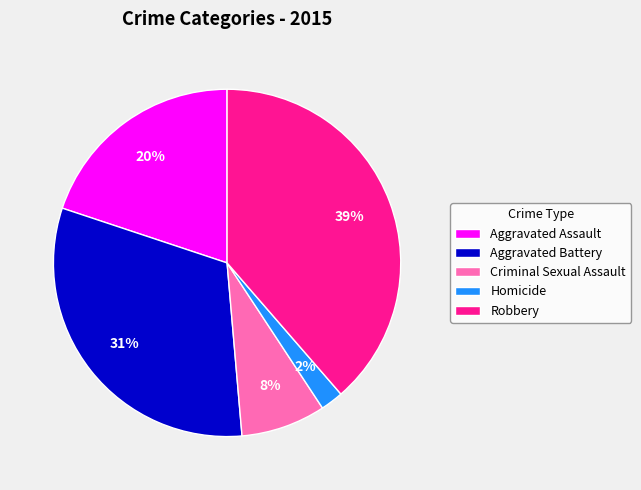

Which category has the biggest portion of the pie?

Robbery